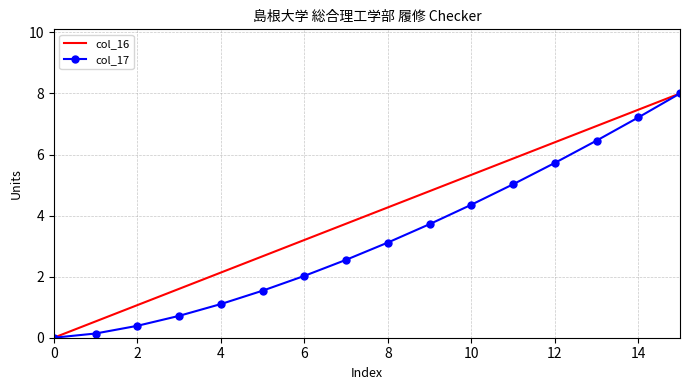

Which series has the largest total across all categories?

col_16